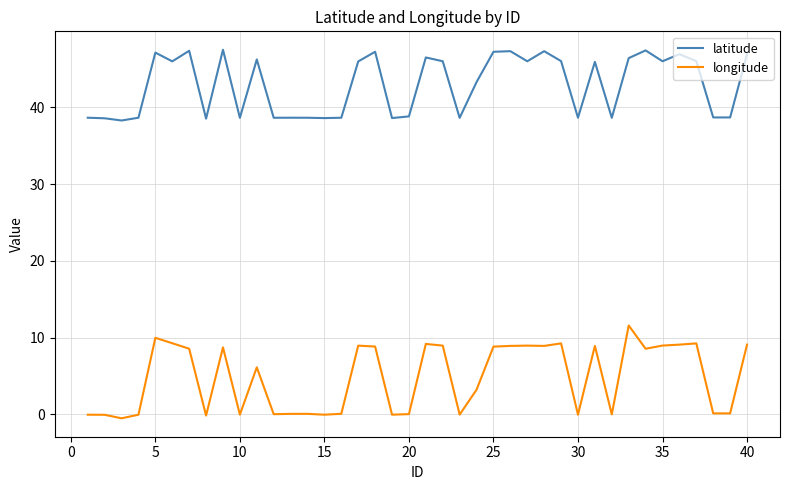

Which series has the largest range (max minus min)?

longitude